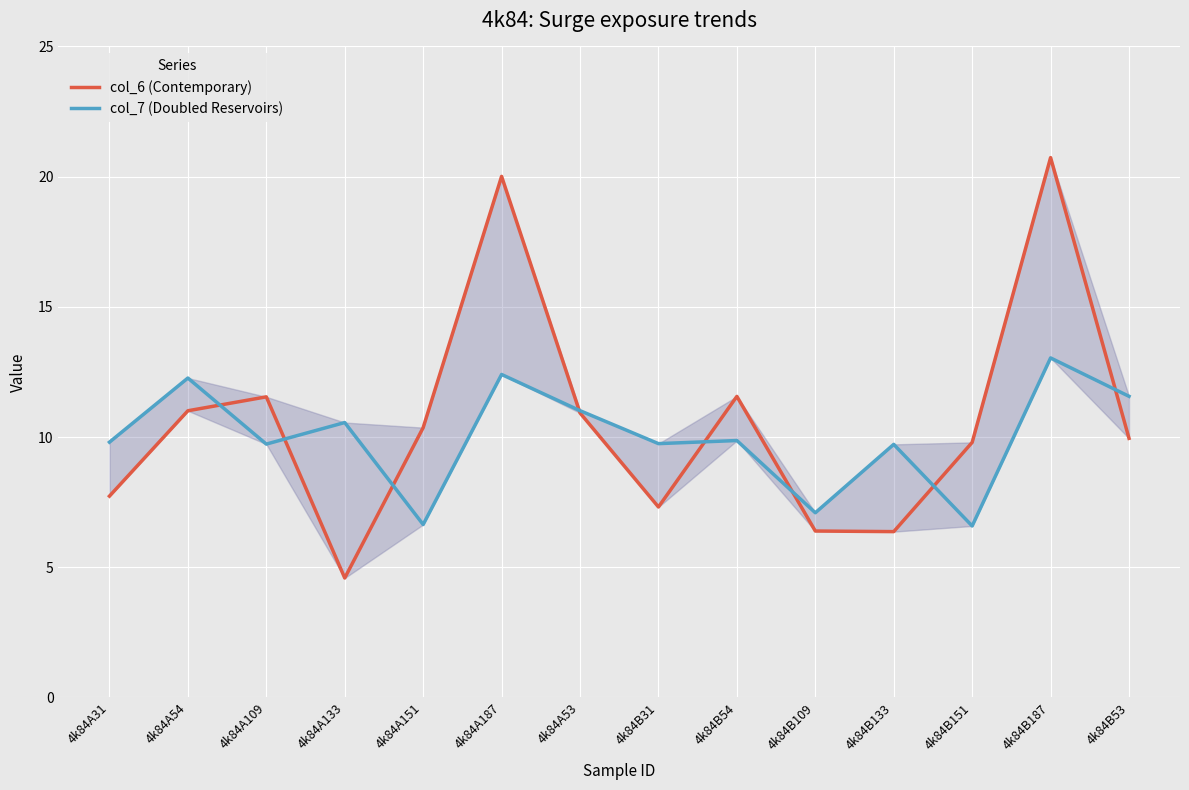

Does the chart display data point markers on the line(s)?

No